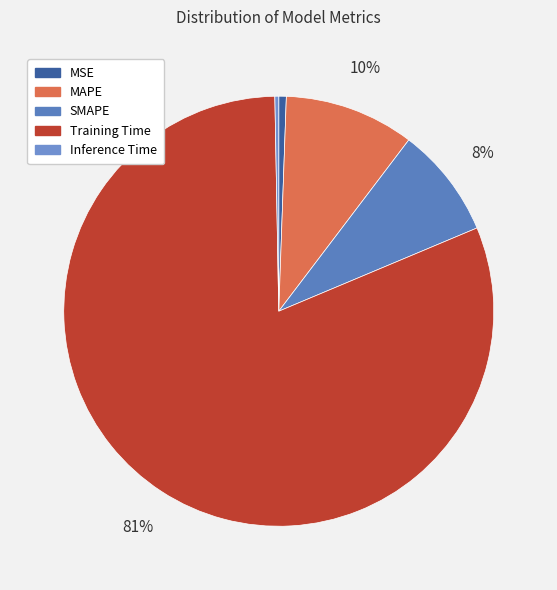

To the nearest percent, what is the average slice percentage?

20%